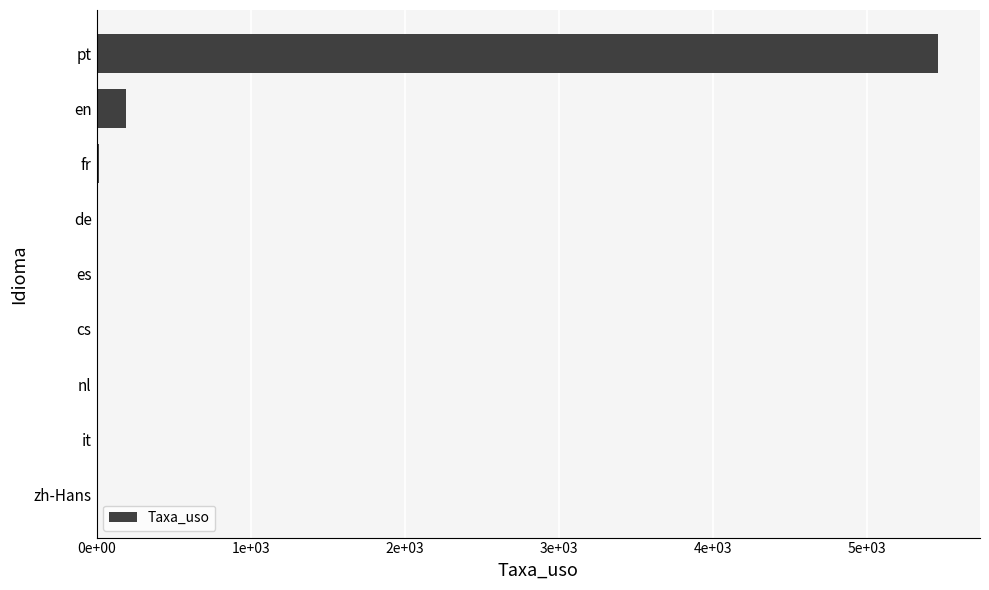

Are the bars grouped side by side (vs. stacked)?

No